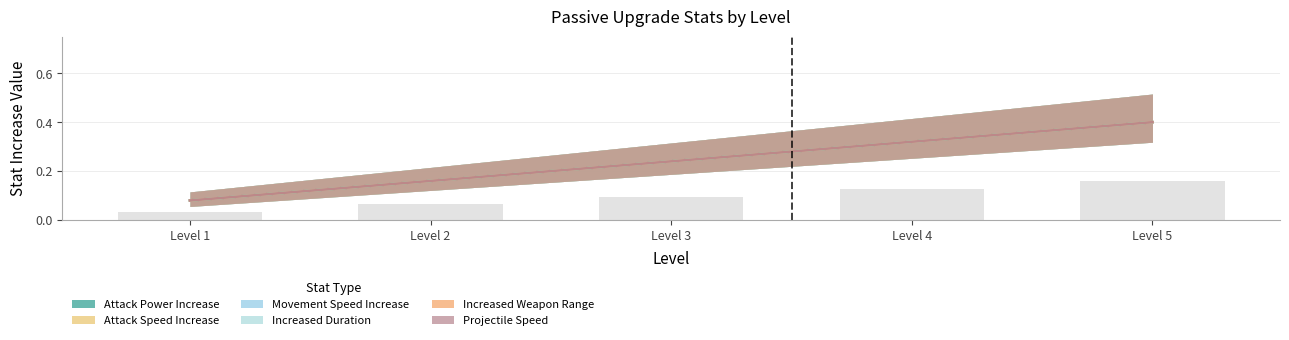

Reading left to right, transcribe all the data shown in this chart.

Attack Power Increase: Level 1=0.1	Level 2=0.2	Level 3=0.2	Level 4=0.3	Level 5=0.4
Attack Speed Increase: Level 1=0.1	Level 2=0.2	Level 3=0.2	Level 4=0.3	Level 5=0.4
Movement Speed Increase: Level 1=0.1	Level 2=0.2	Level 3=0.2	Level 4=0.3	Level 5=0.4
Increased Duration: Level 1=0.1	Level 2=0.2	Level 3=0.2	Level 4=0.3	Level 5=0.4
Increased Weapon Range: Level 1=0.1	Level 2=0.2	Level 3=0.2	Level 4=0.3	Level 5=0.4
Projectile Speed: Level 1=0.1	Level 2=0.2	Level 3=0.2	Level 4=0.3	Level 5=0.4